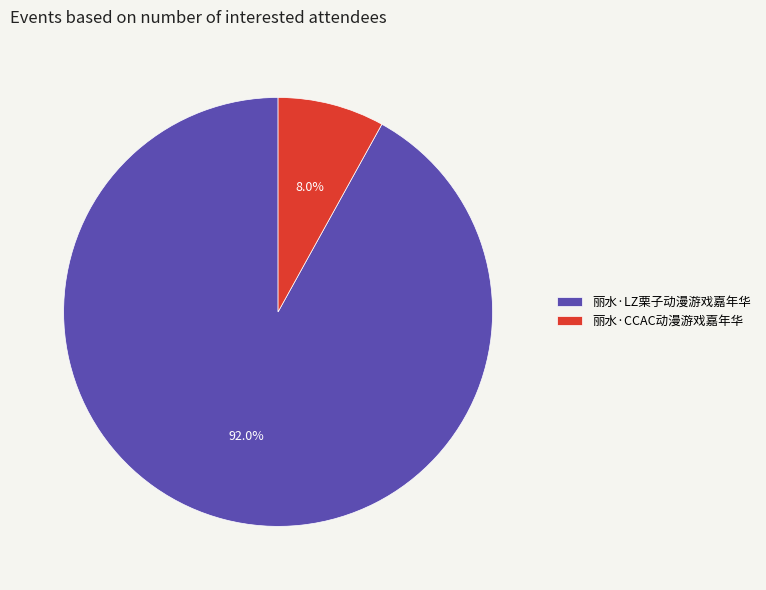

Is 丽水·LZ栗子动漫游戏嘉年华 the majority of the pie?

Yes